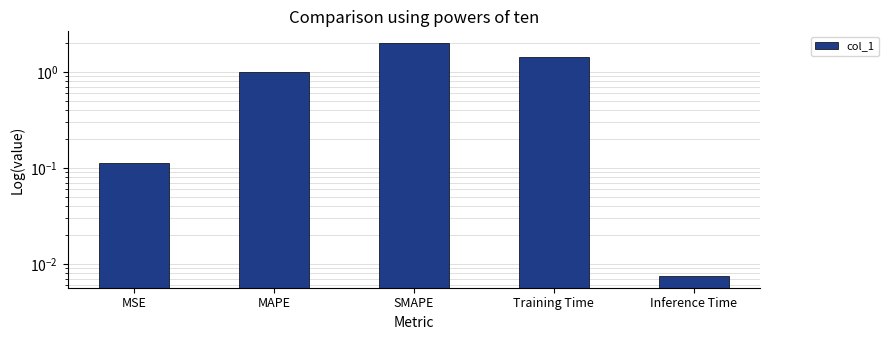

Which category has the lowest value across all series?

Inference Time